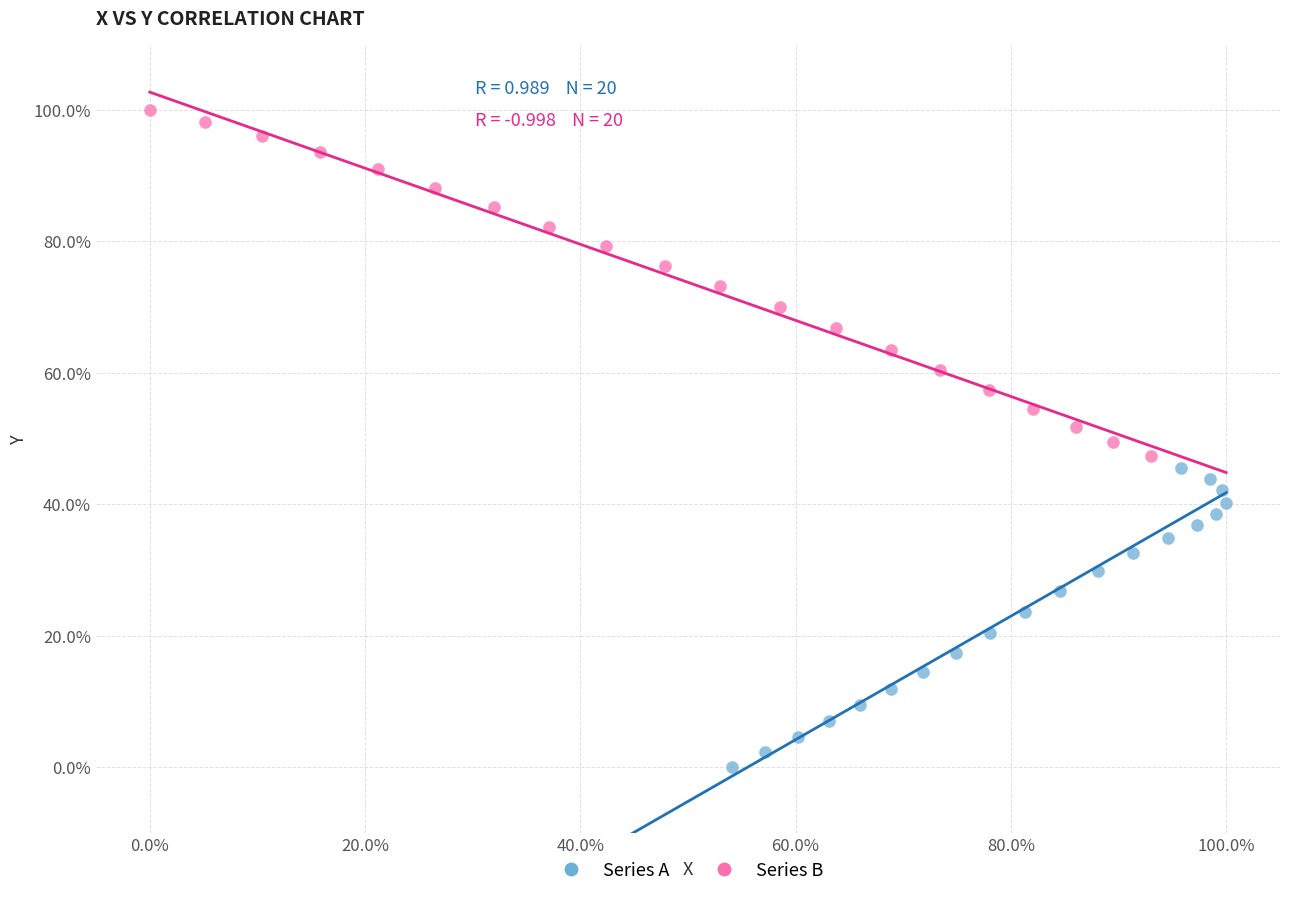

What are all the series names shown in the legend?

Series A, Series B